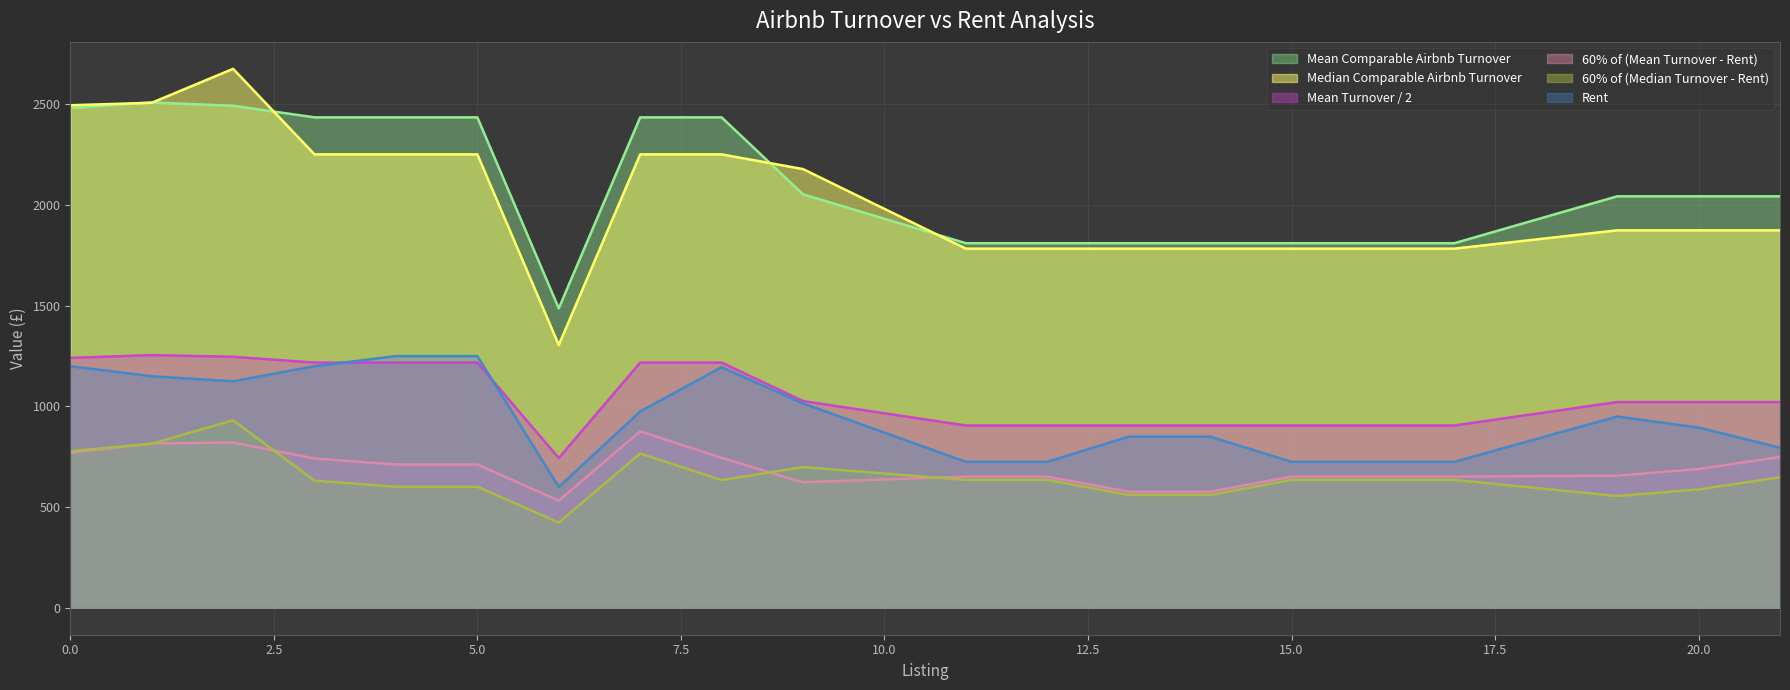

True or false: Rent and Mean Comparable Airbnb Turnover cross at least once.

False